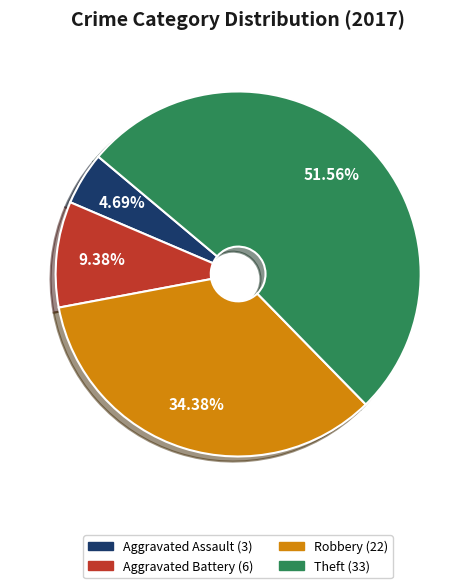

Is there a majority slice in this chart?

Yes